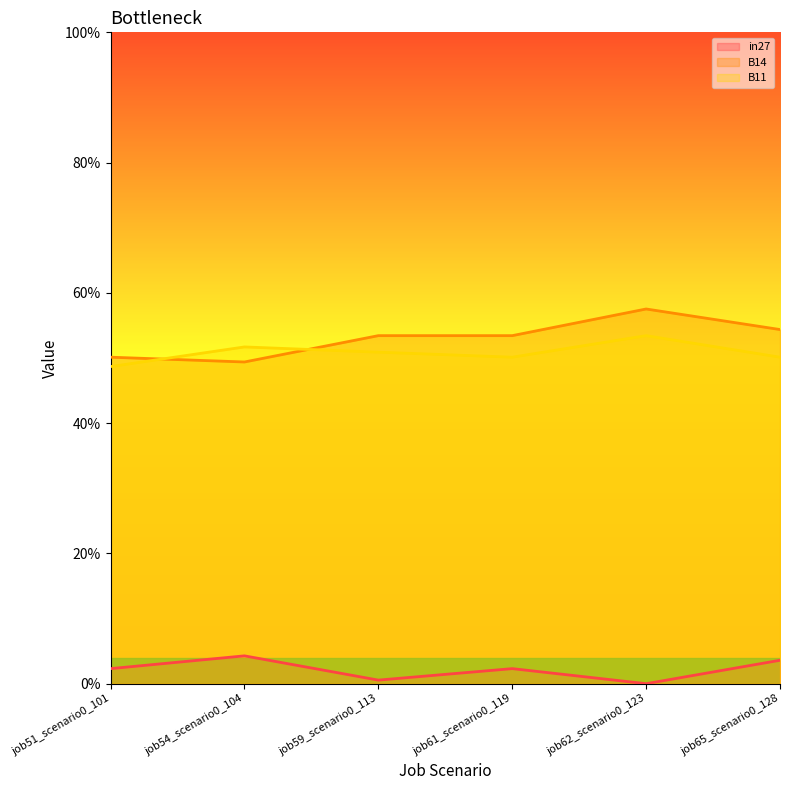

What is the label of the 5th point from the left?

job62_scenario0_123